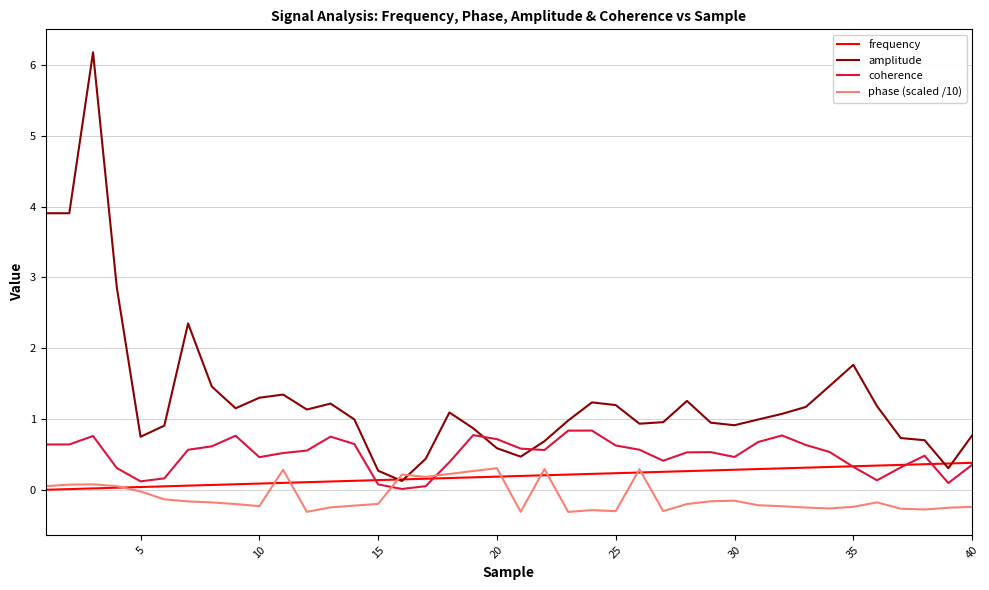

Which series has the largest total across all categories?

amplitude